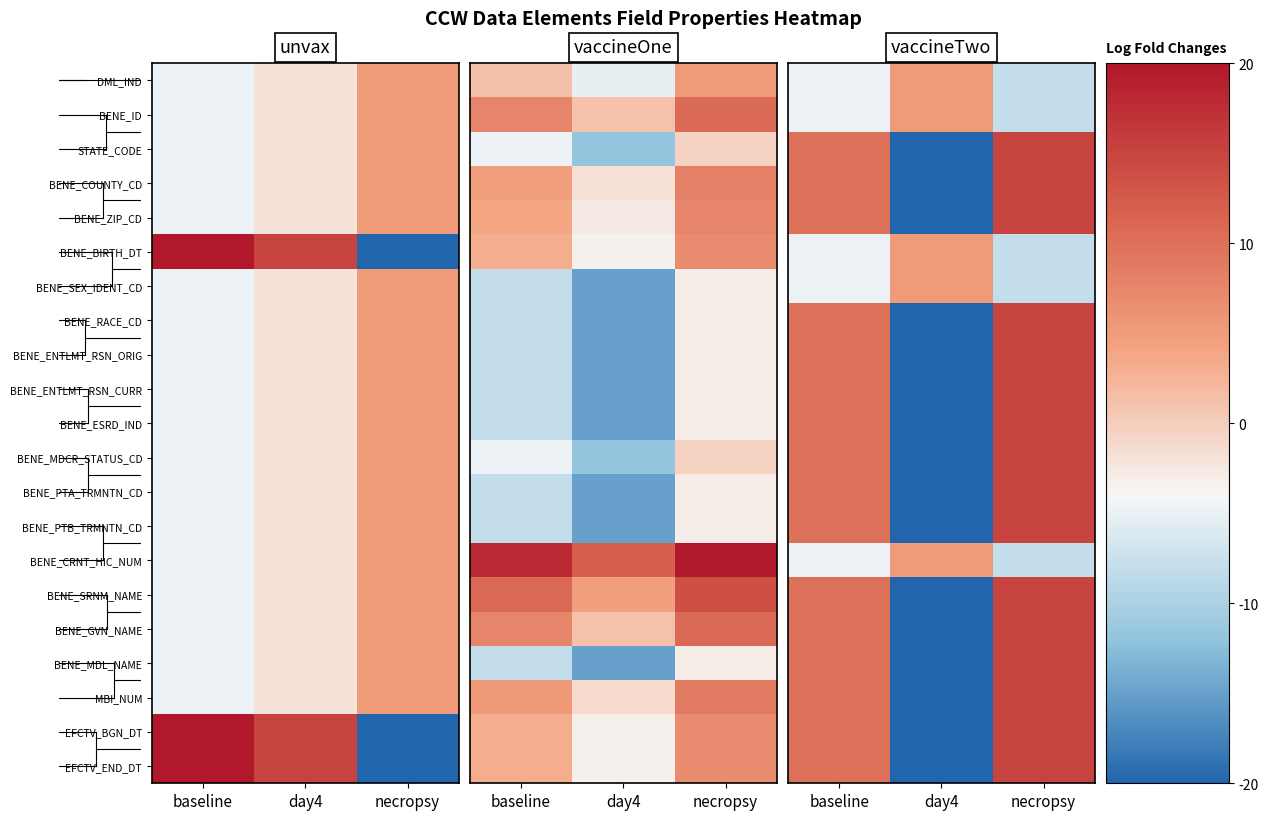

What is the total value across all series at day4?

-295